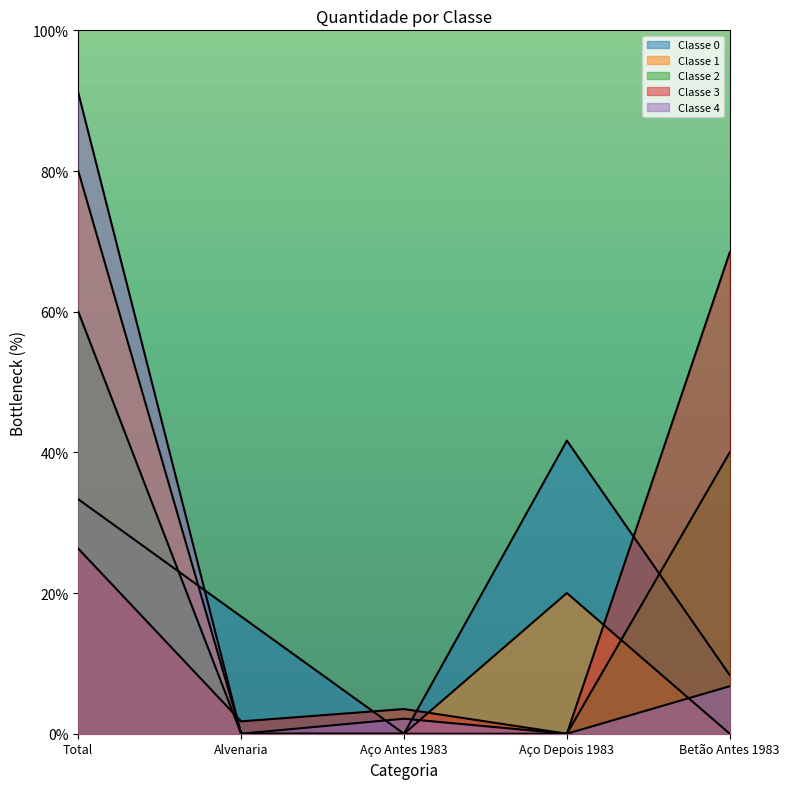

What are all the series names shown in the legend?

Classe 0, Classe 1, Classe 2, Classe 3, Classe 4